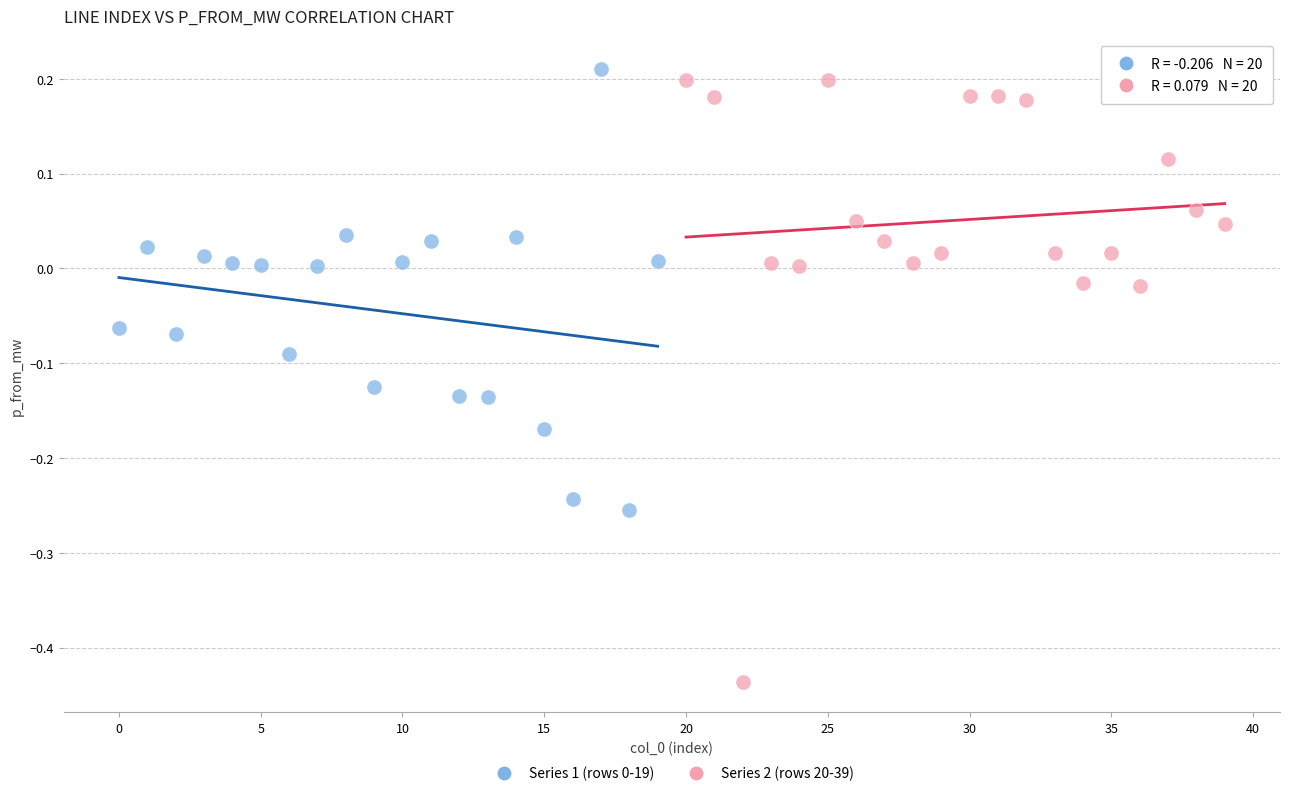

Which series reaches the minimum Y coordinate?

Series 2 (rows 20-39)